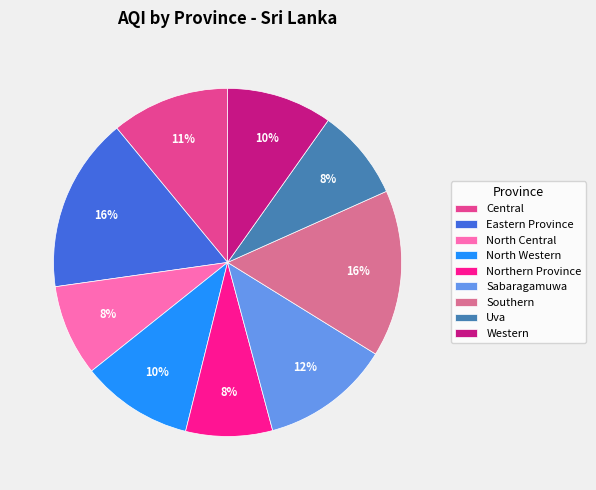

The Uva slice represents 8% of the pie. True or false?

True